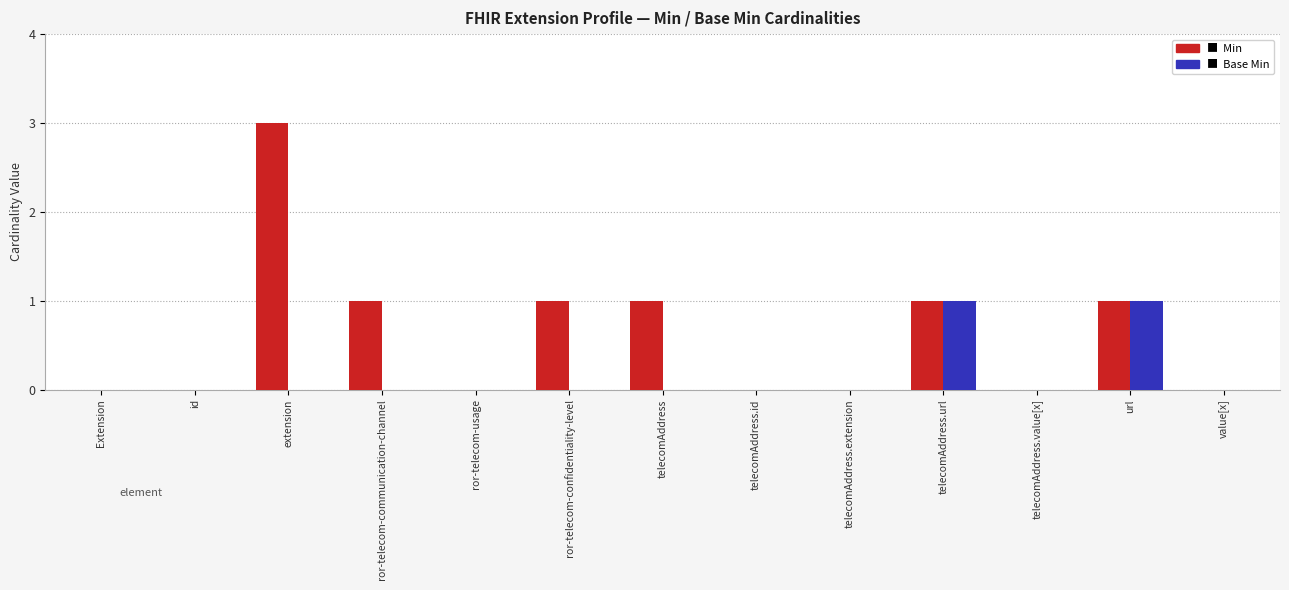

At which category is the sum across all series the highest?

extension